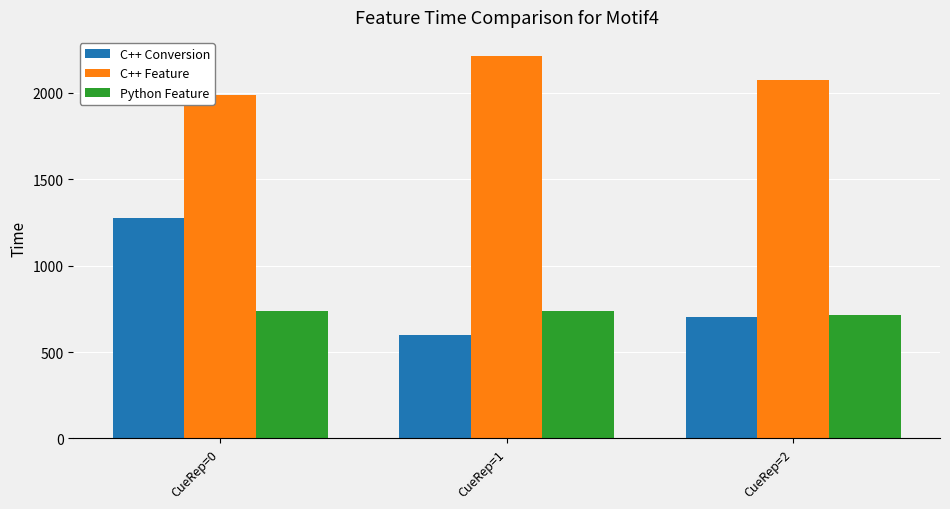

List the labels in order of C++ Feature value, smallest first.

CueRep=0, CueRep=2, CueRep=1